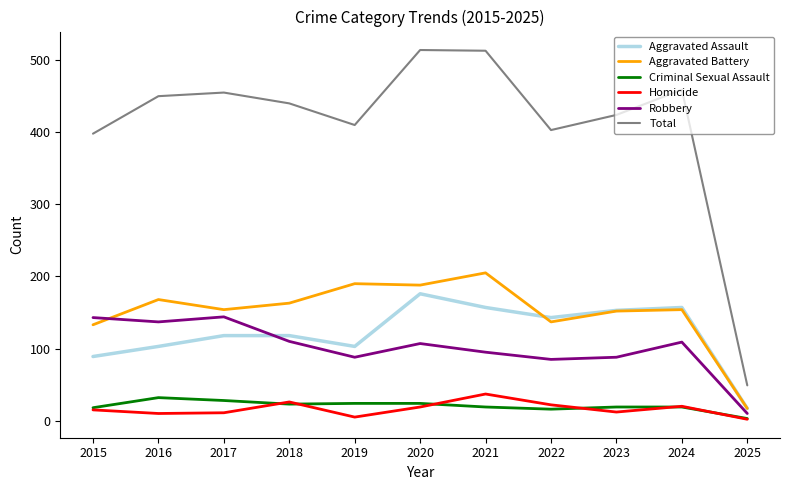

True or false: Homicide and Robbery intersect in this chart.

False